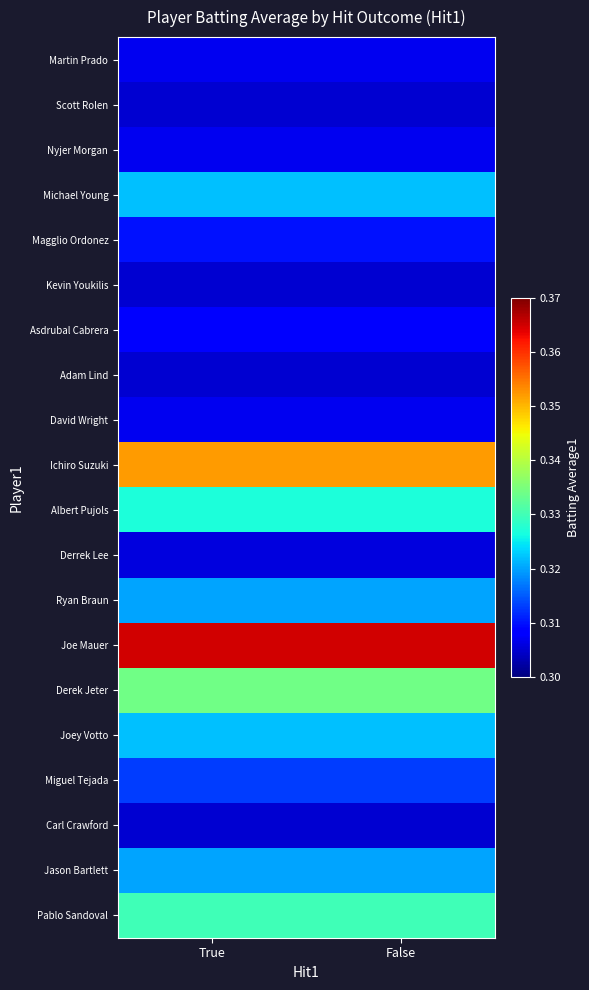

Reading left to right, what are all the values shown in this chart?

Martin Prado: True=0.3	False=0.3
Scott Rolen: True=0.3	False=0.3
Nyjer Morgan: True=0.3	False=0.3
Michael Young: True=0.3	False=0.3
Magglio Ordonez: True=0.3	False=0.3
Kevin Youkilis: True=0.3	False=0.3
Asdrubal Cabrera: True=0.3	False=0.3
Adam Lind: True=0.3	False=0.3
David Wright: True=0.3	False=0.3
Ichiro Suzuki: True=0.4	False=0.4
Albert Pujols: True=0.3	False=0.3
Derrek Lee: True=0.3	False=0.3
Ryan Braun: True=0.3	False=0.3
Joe Mauer: True=0.4	False=0.4
Derek Jeter: True=0.3	False=0.3
Joey Votto: True=0.3	False=0.3
Miguel Tejada: True=0.3	False=0.3
Carl Crawford: True=0.3	False=0.3
Jason Bartlett: True=0.3	False=0.3
Pablo Sandoval: True=0.3	False=0.3